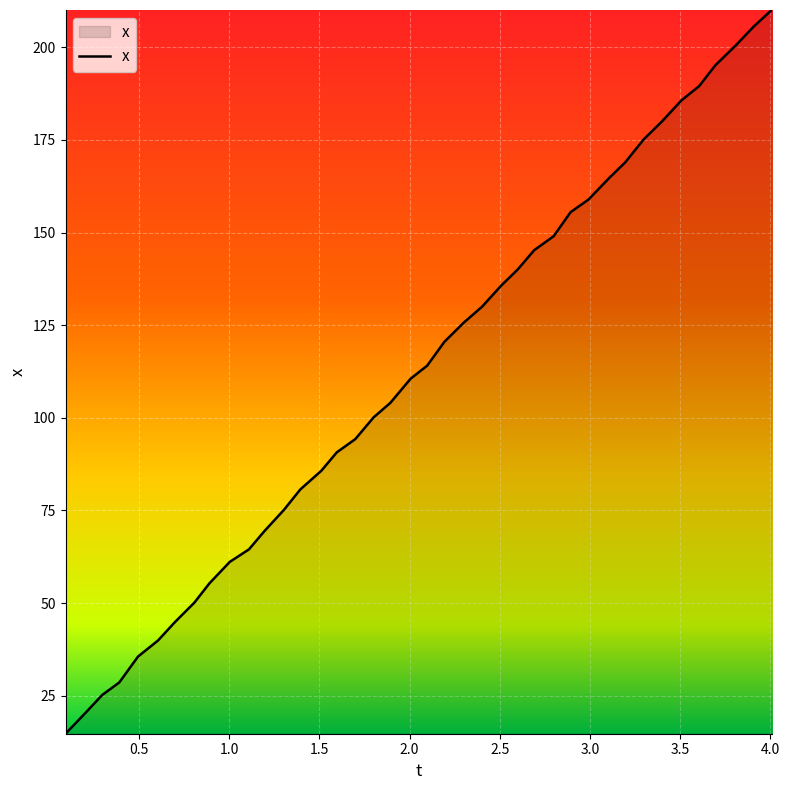

What is the difference between the maximum and minimum values?

195.3